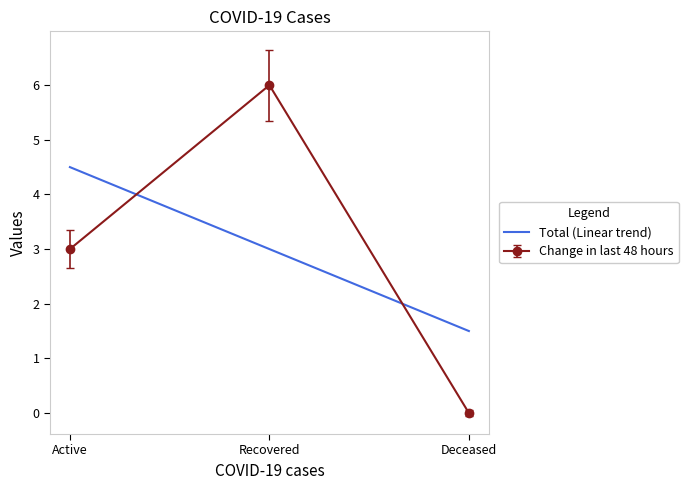

What is the approximate value of Total (Linear trend) at Deceased?

1.5